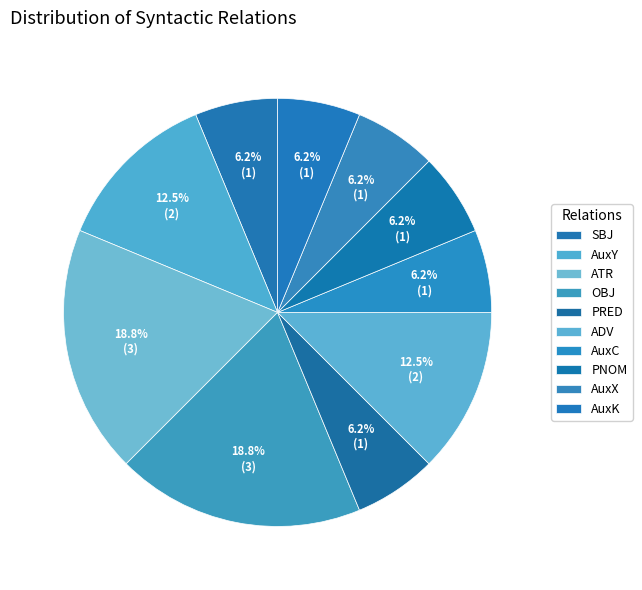

Does OBJ represent more than half of the total?

No